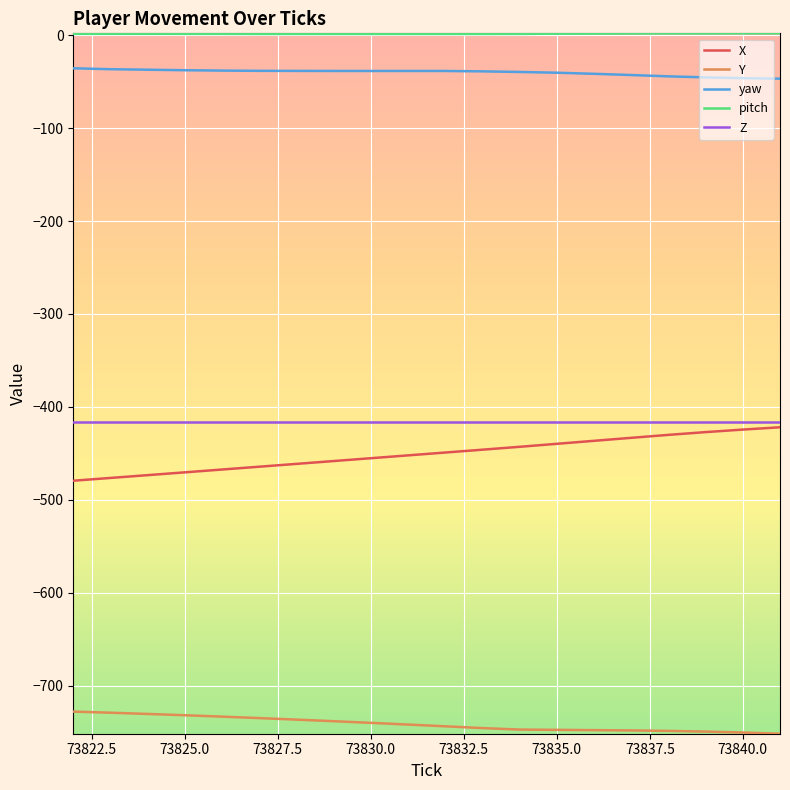

Does the chart display data point markers on the line(s)?

No